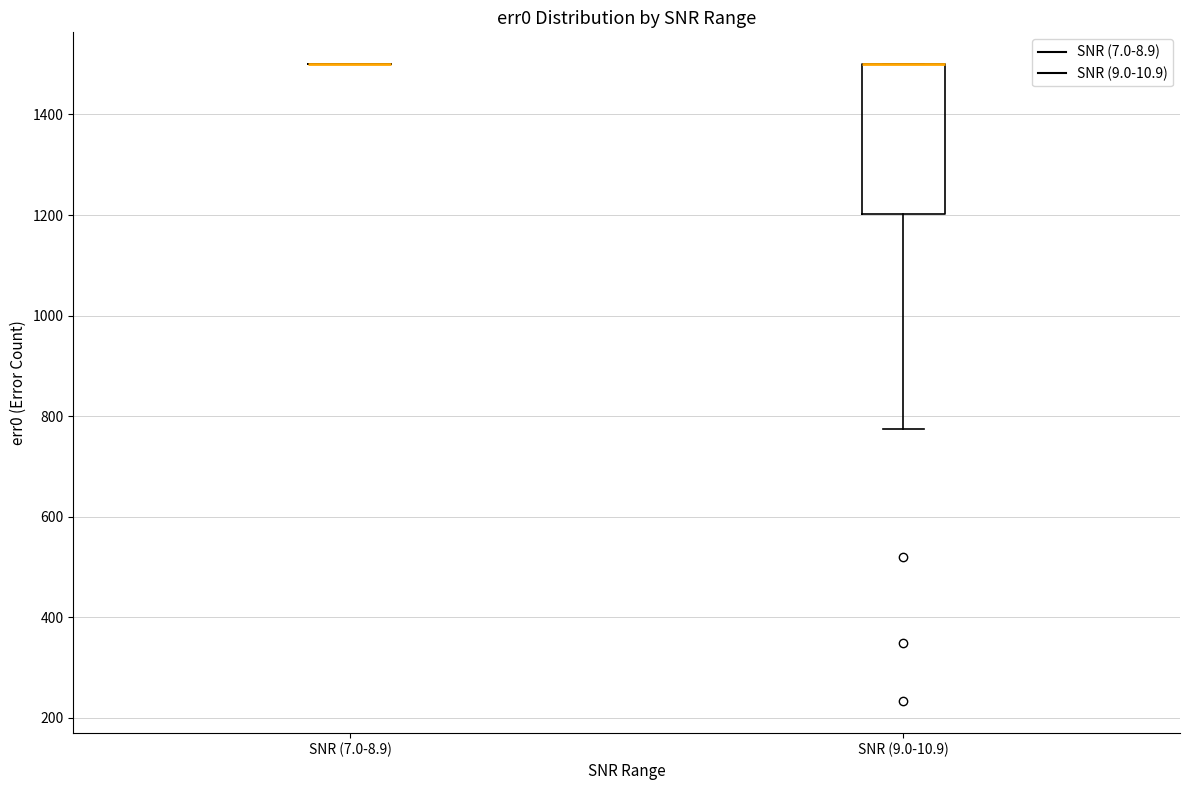

Reading left to right, transcribe this box plot: for each box, give where its median line is, the range the box spans, and where its two whiskers end, as read against the y-axis. The values are not printed on the chart, so give them approximately, as read against the axis.

SNR (7.0-8.9): box collapsed to a line at 1500, whiskers 1500 to 1500
SNR (9.0-10.9): median 1500 (drawn on the box's upper edge), box 1200 to 1500, whiskers 780 to 1500